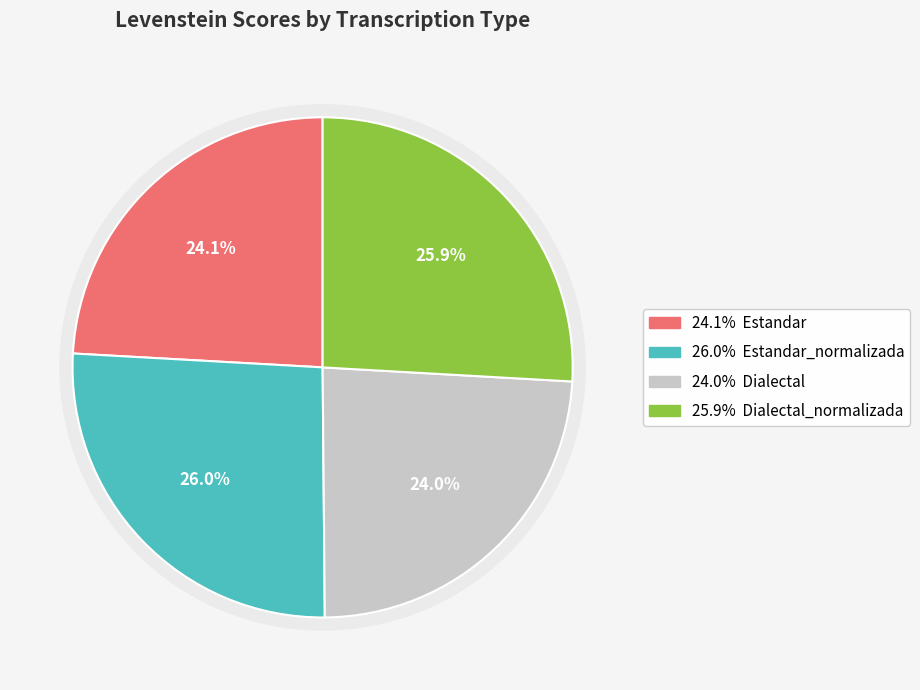

The Estandar slice represents 36% of the pie. True or false?

False